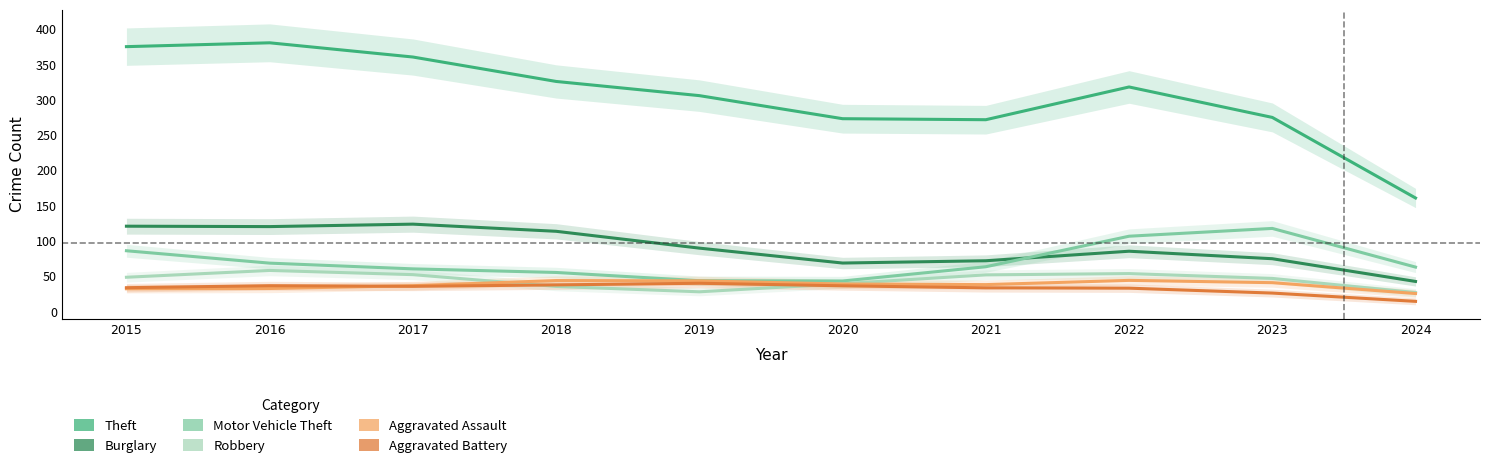

What is the value of the Aggravated Battery point at the 3rd from the left?

35.4